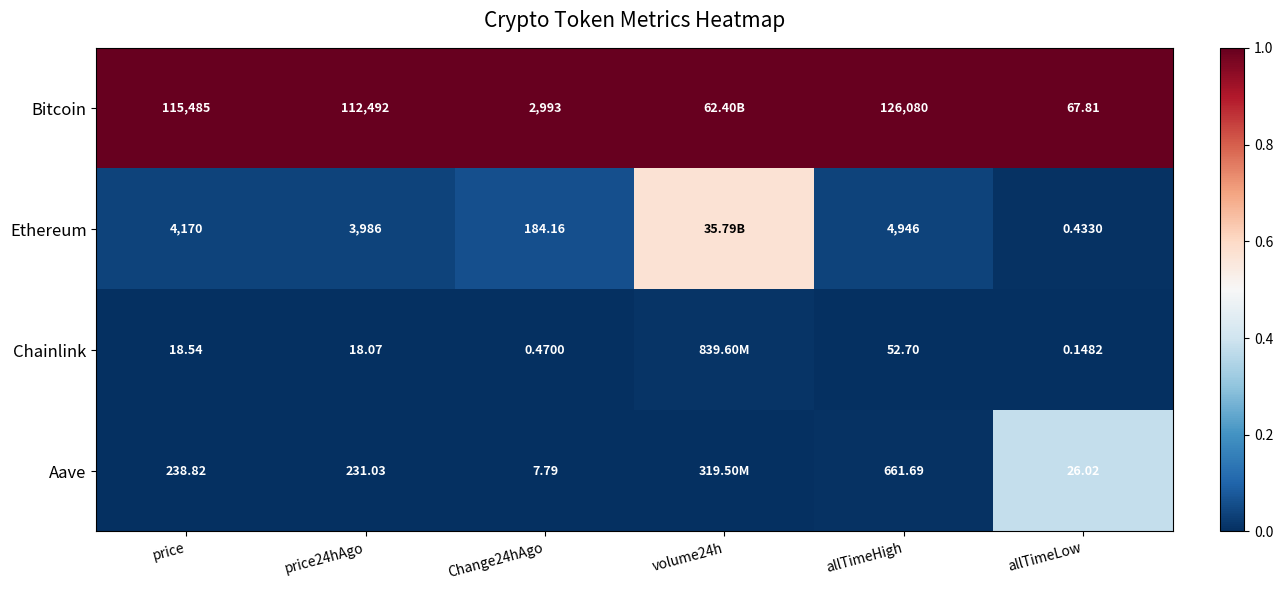

Between Change24hAgo and allTimeHigh, which series saw the biggest shift?

Bitcoin